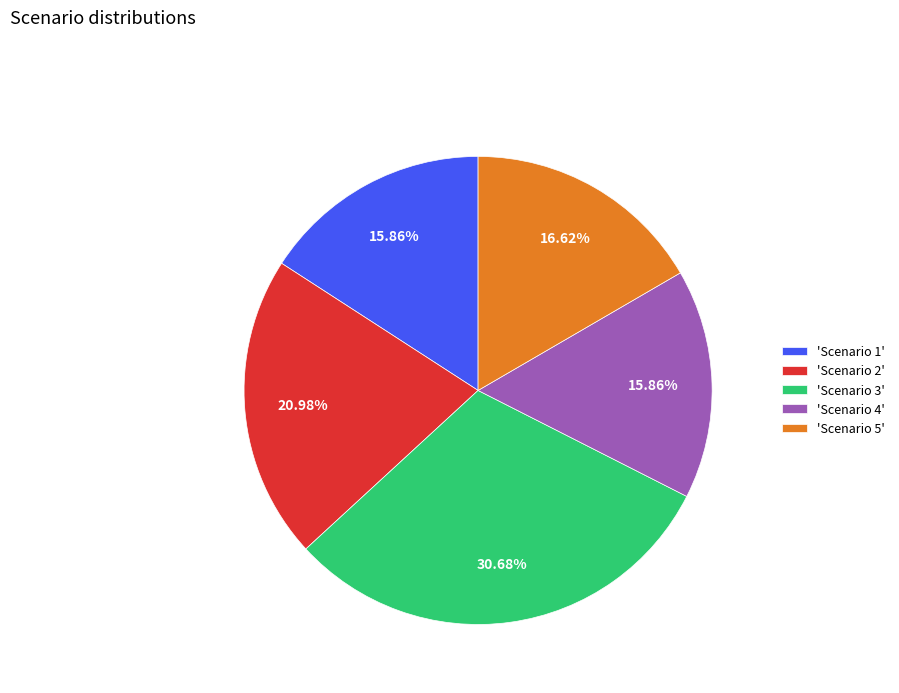

To the nearest percent, what is the difference between the largest and smallest slice percentages?

15%